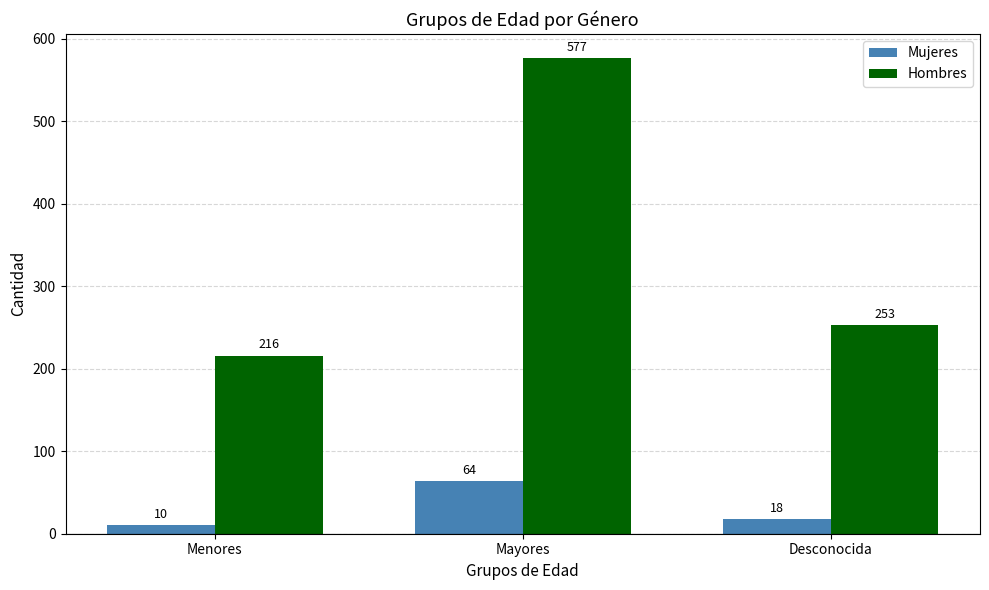

What is the value of the Mujeres bar at the 3rd from the left?

18